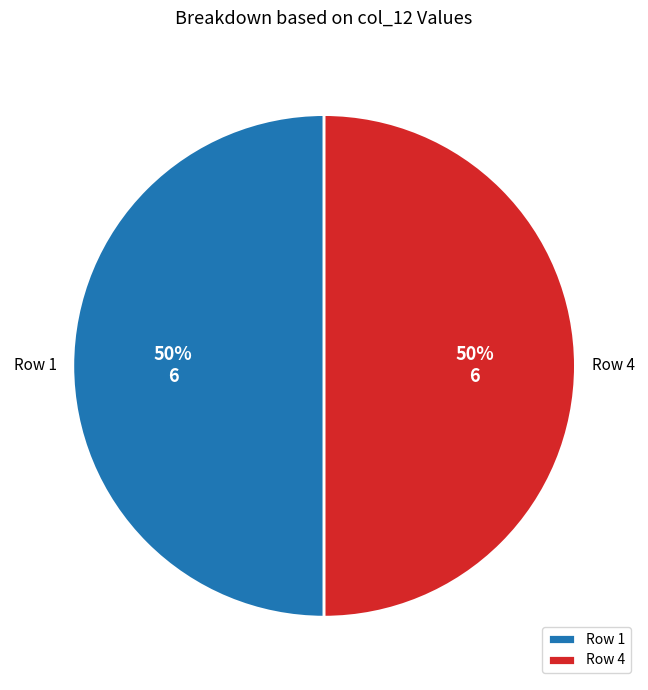

To the nearest percent, what portion does Row 4 represent?

50%